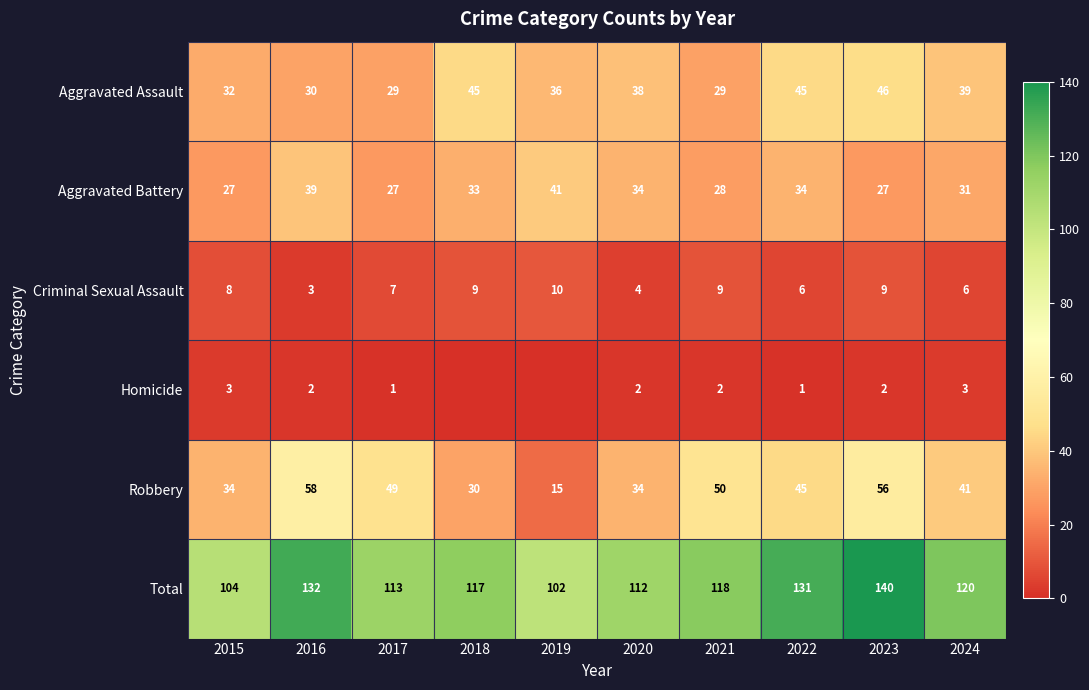

The Homicide series shows 2 at 2020. True or false?

True